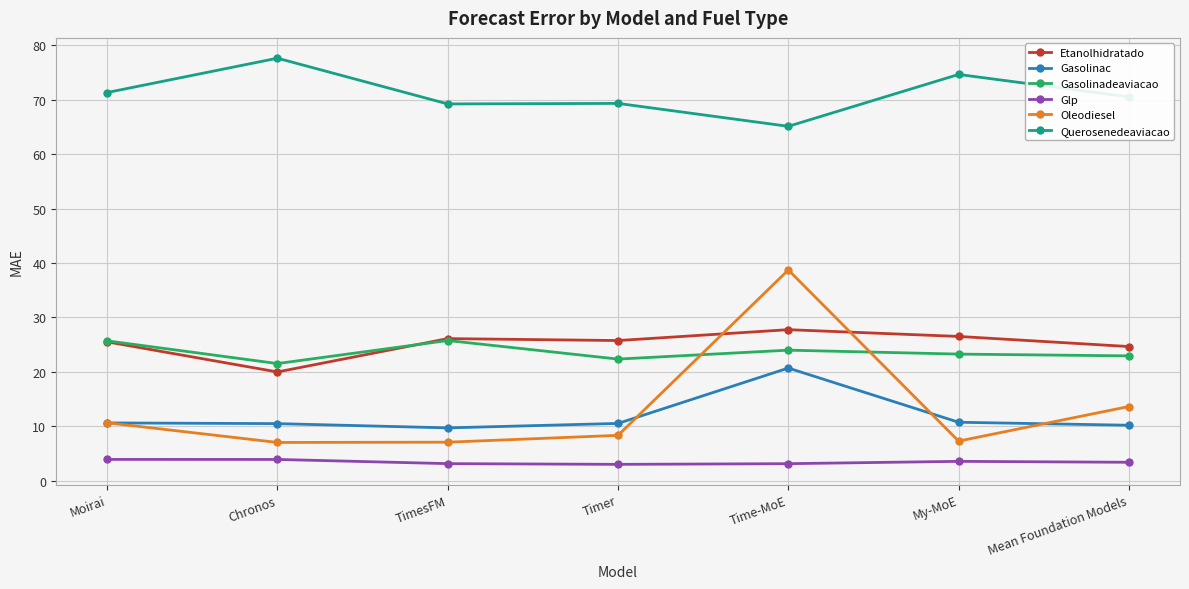

Which series has the widest spread of values?

Oleodiesel